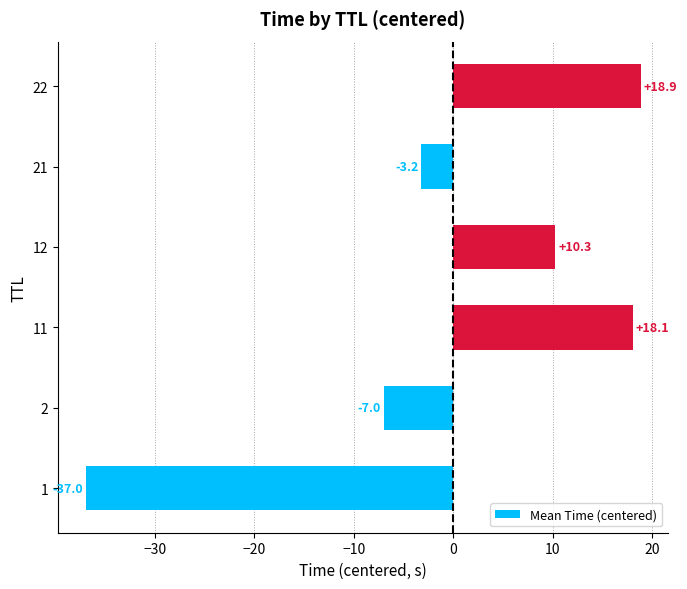

How many values are below 10?

3